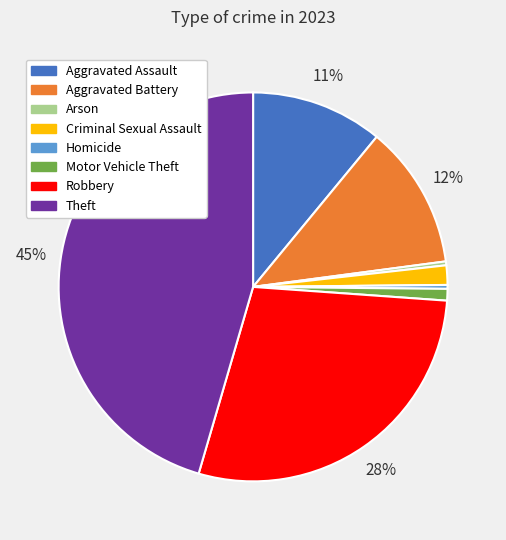

Which category has the biggest portion of the pie?

Theft